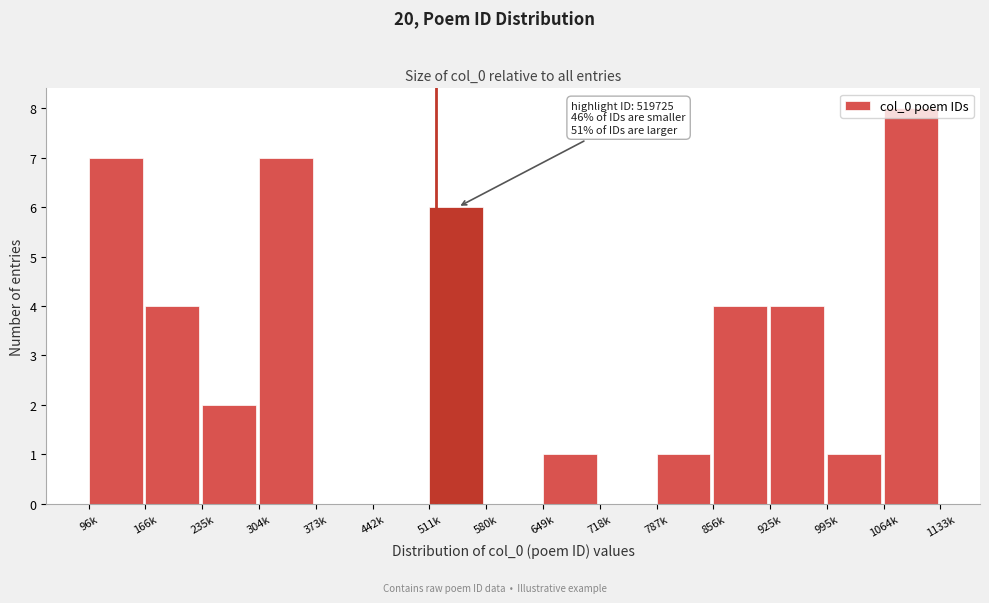

Which label corresponds to the largest value in the chart?

1064k